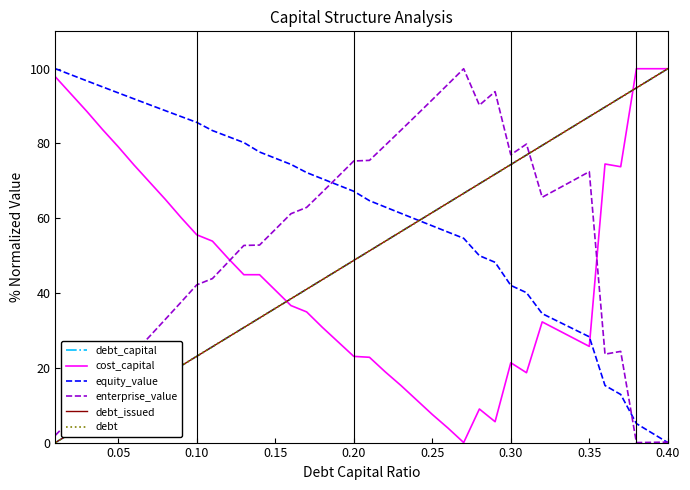

Which series ends up on top after the final intersection of debt_capital and enterprise_value?

debt_capital